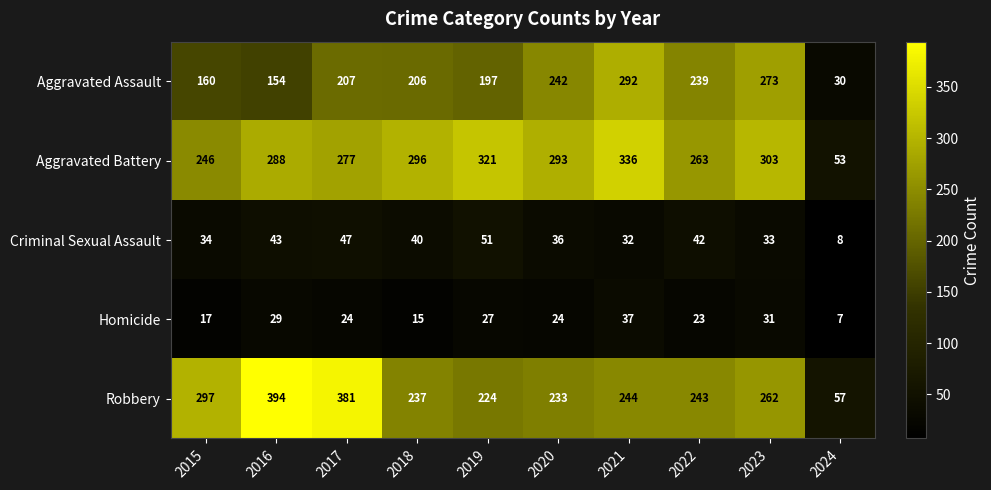

Which series has the widest spread of values?

Robbery